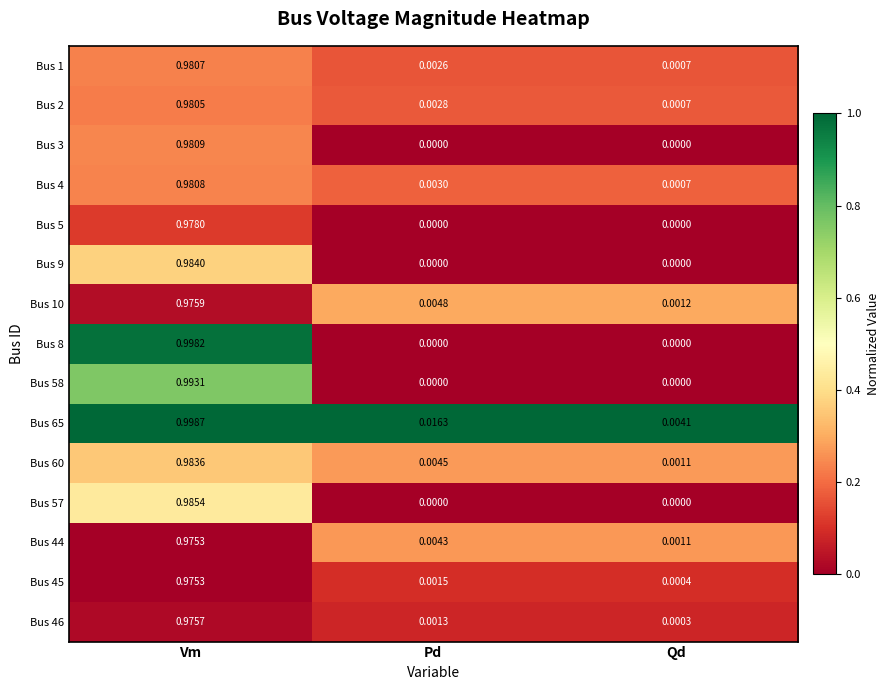

Which category has the highest value in the Bus 8 series?

Vm